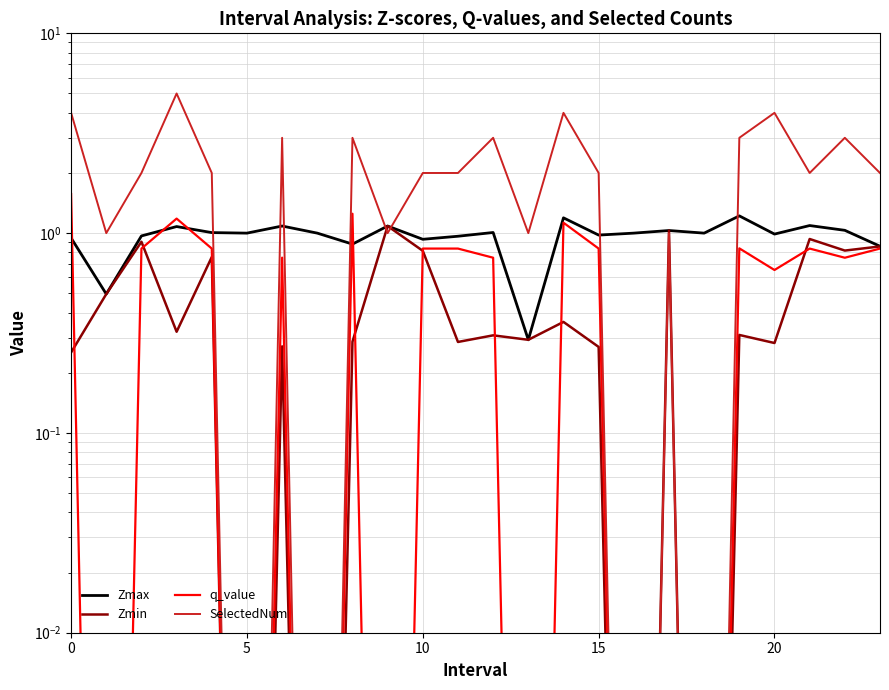

What is the total value across all series at 23?

4.6